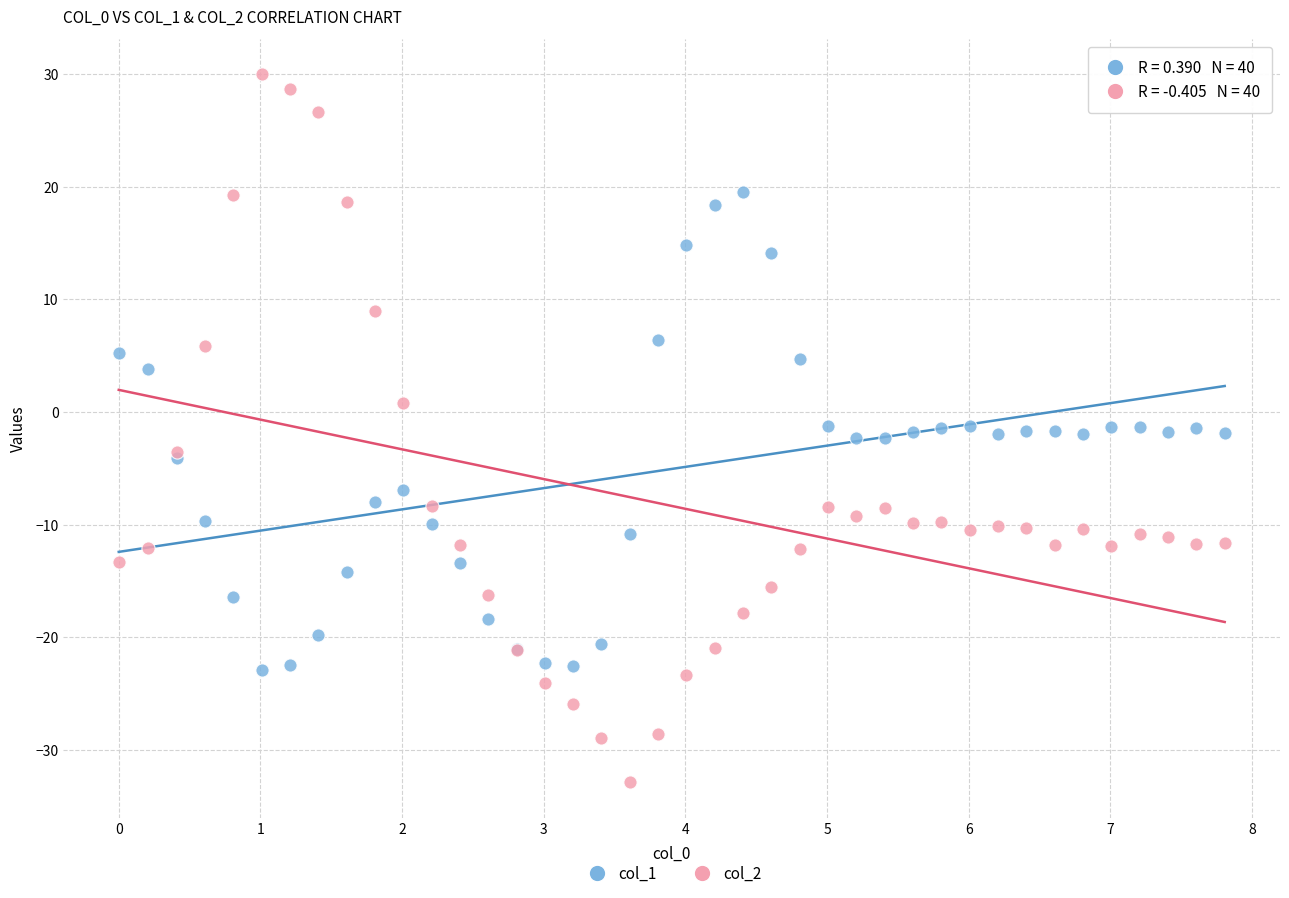

What is the X range (max minus min) for the scatter plot?

7.8